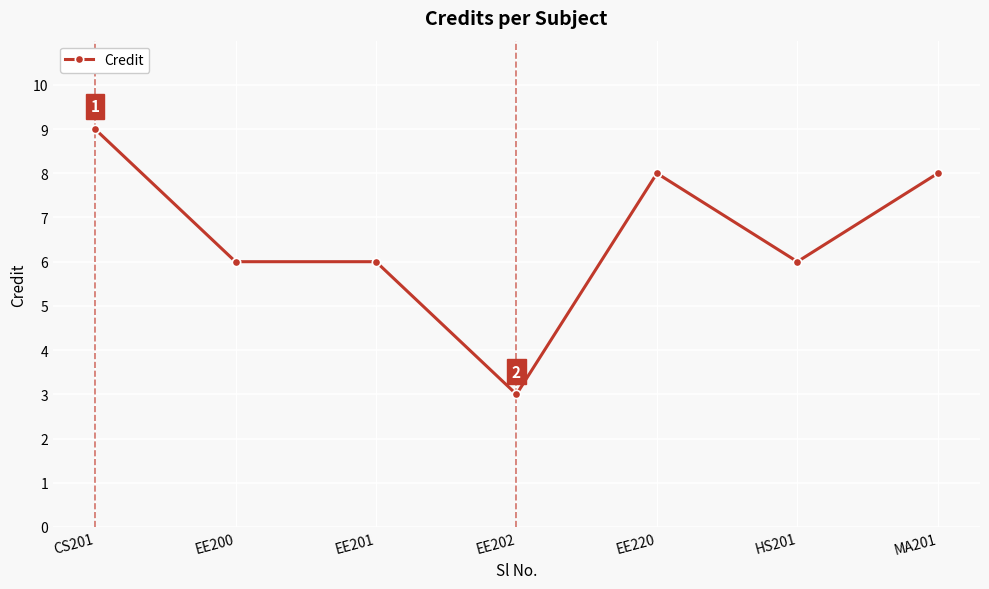

True or false: there are more than 2 points higher than both neighbors.

False